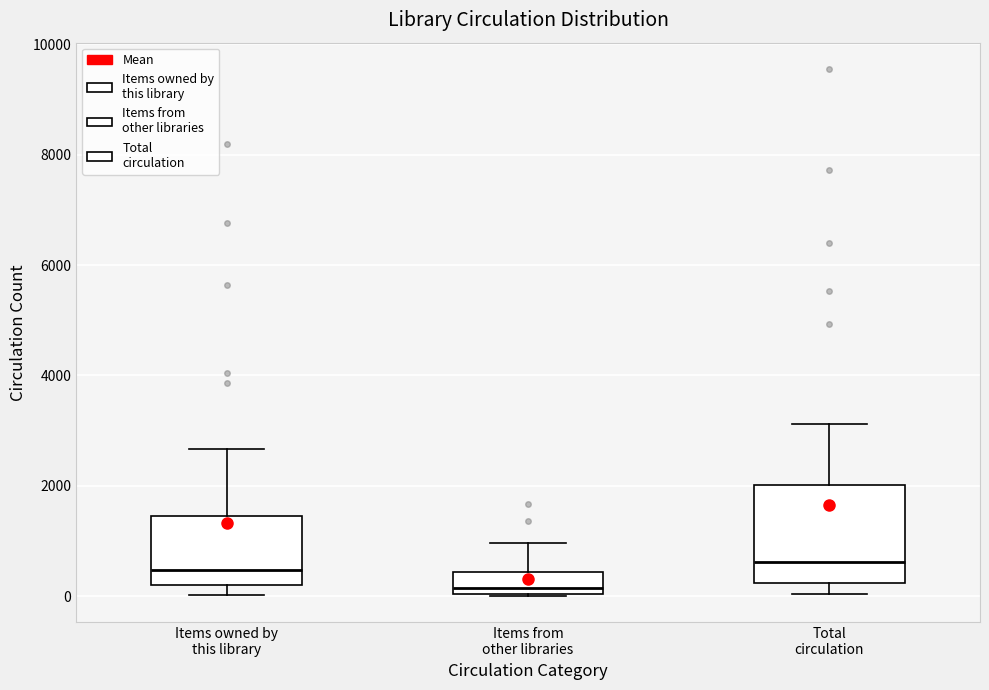

Reading left to right, transcribe this box plot: for each box, give where its median line is, the range the box spans, and where its two whiskers end, as read against the y-axis. The values are not printed on the chart, so give them approximately, as read against the axis.

Items owned by this library: median 400, box 200 to 1400, whiskers 0 to 2600
Items from other libraries: median 200, box 0 to 400, whiskers 0 to 1000
Total circulation: median 600, box 200 to 2000, whiskers 0 to 3200